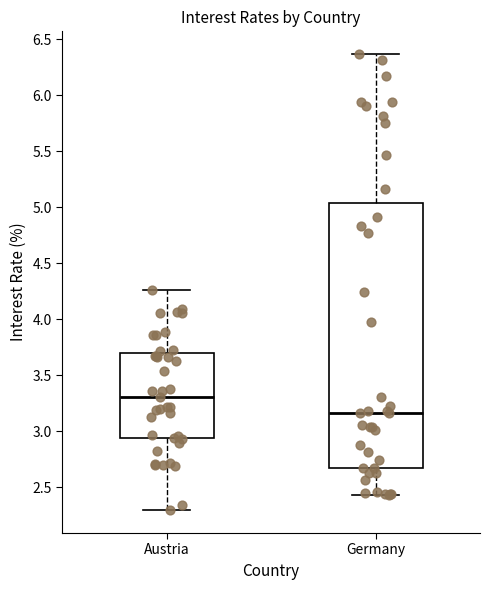

Reading left to right, transcribe this box plot: for each box, give where its median line is, the range the box spans, and where its two whiskers end, as read against the y-axis. The values are not printed on the chart, so give them approximately, as read against the axis.

Austria: median 3.30, box 2.95 to 3.70, whiskers 2.30 to 4.25
Germany: median 3.15, box 2.70 to 5.05, whiskers 2.45 to 6.35